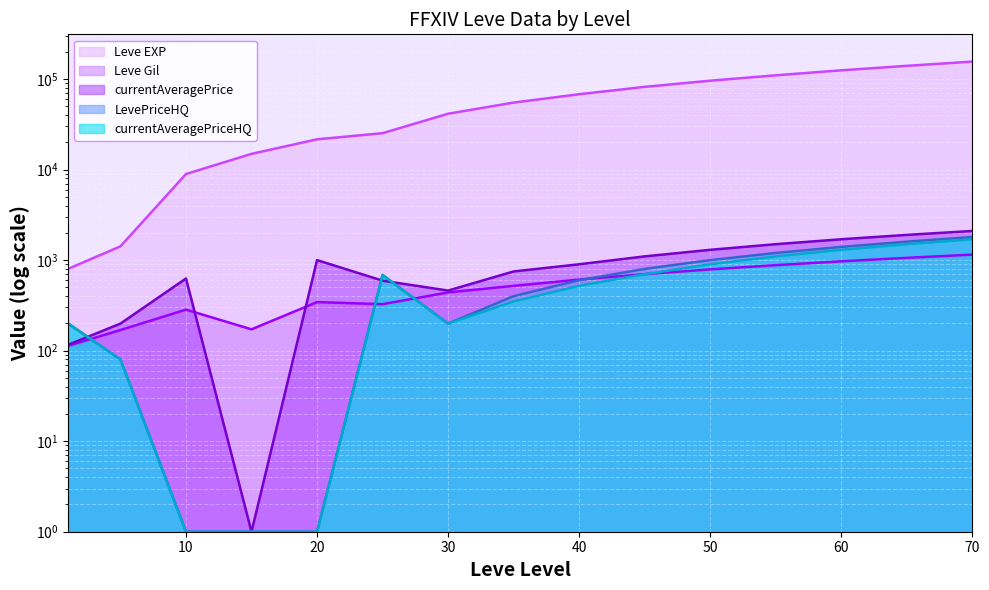

Reading left to right, list all the values displayed in this chart.

Leve EXP: 800	1420	8930	14920	21600	25250	41410	55000	68000	82000	96000	110000	125000	140000	156000
Leve Gil: 113	169	284	172	344	326	440	520	610	700	790	880	970	1060	1150
currentAveragePrice: 116	199	627	1	1001	593	461	750	900	1100	1300	1500	1700	1900	2100
LevePriceHQ: 200	80	1	1	1	685	199	400	600	800	1000	1200	1400	1600	1800
currentAveragePriceHQ: 200	80	1	1	1	685	199	350	520	700	900	1100	1300	1500	1700